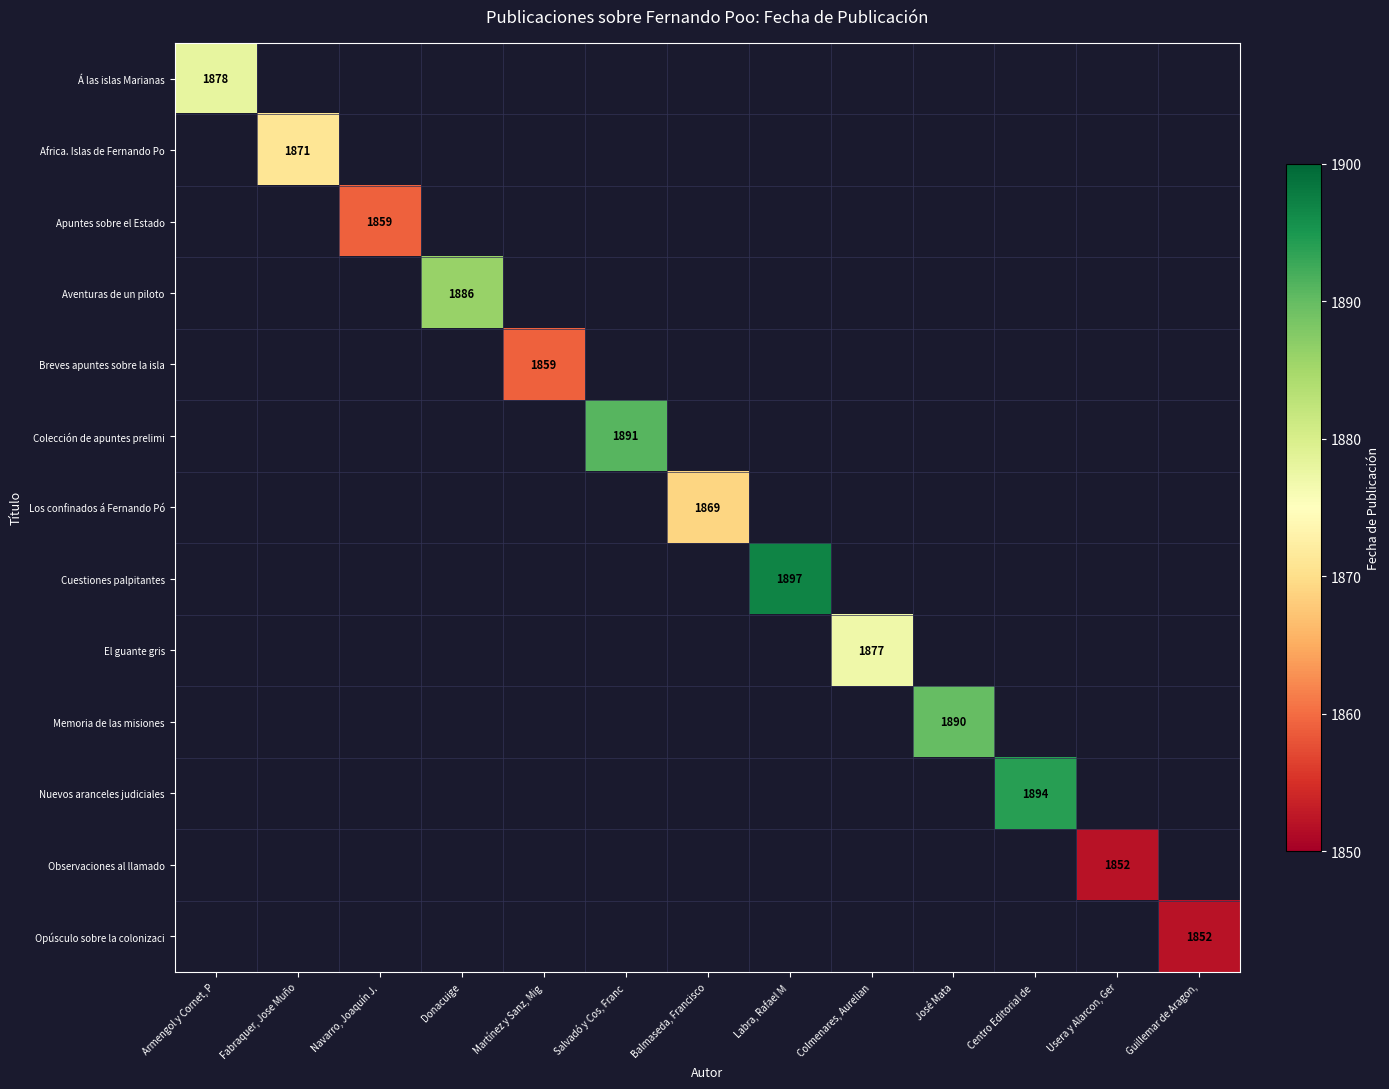

What is the maximum value shown in the chart?

1897.0